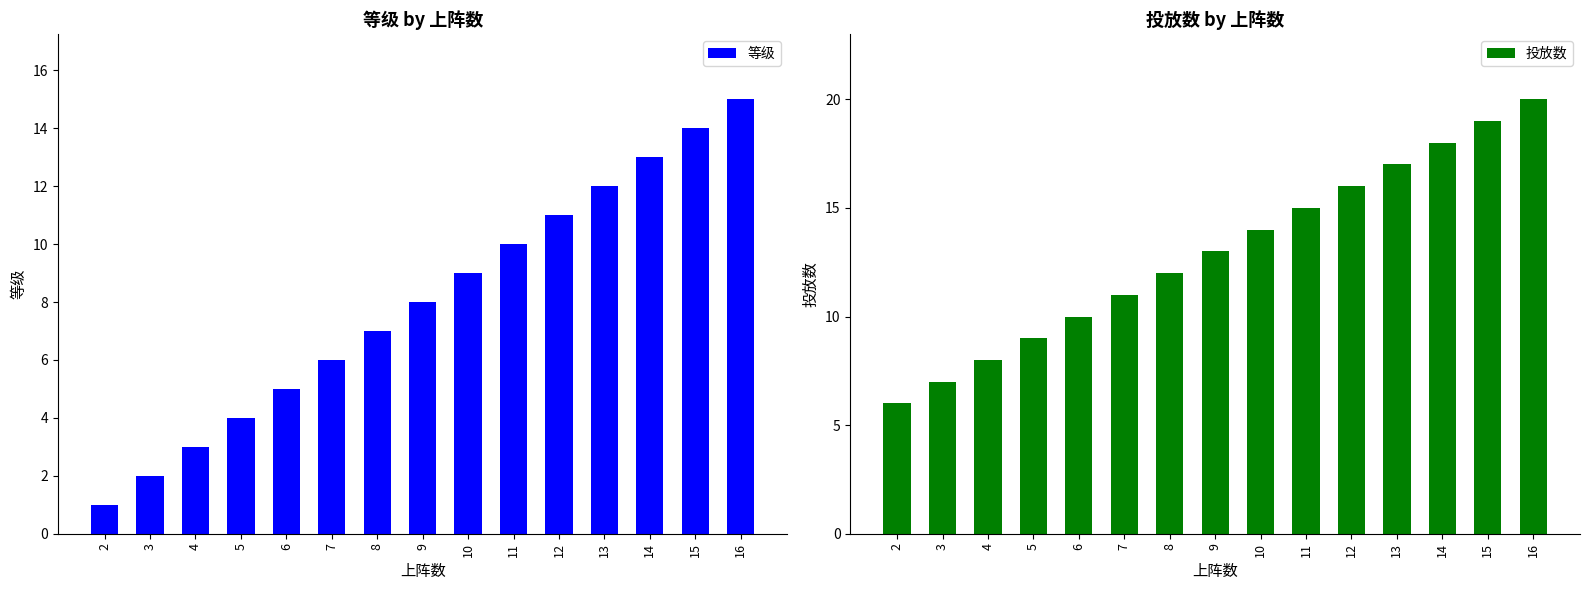

What is the minimum value shown in the chart?

1